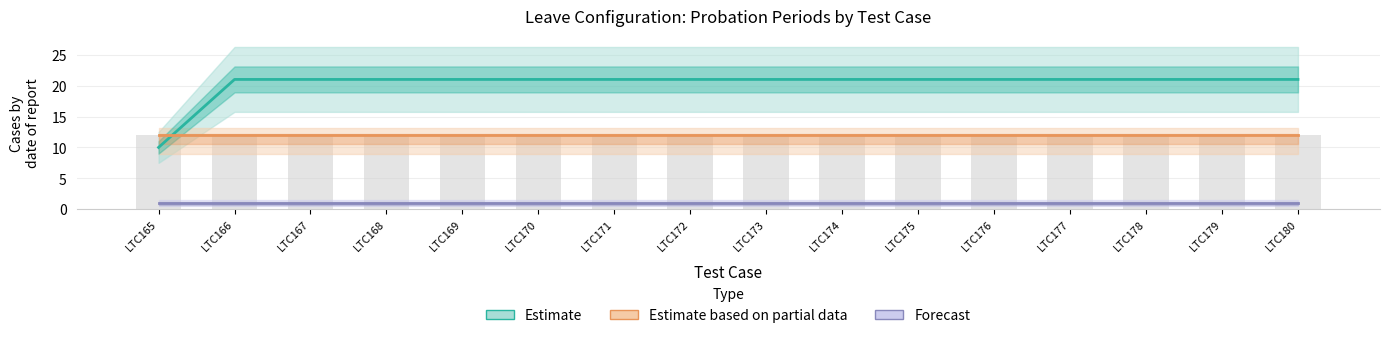

What is the sum of all Forecast values?

16